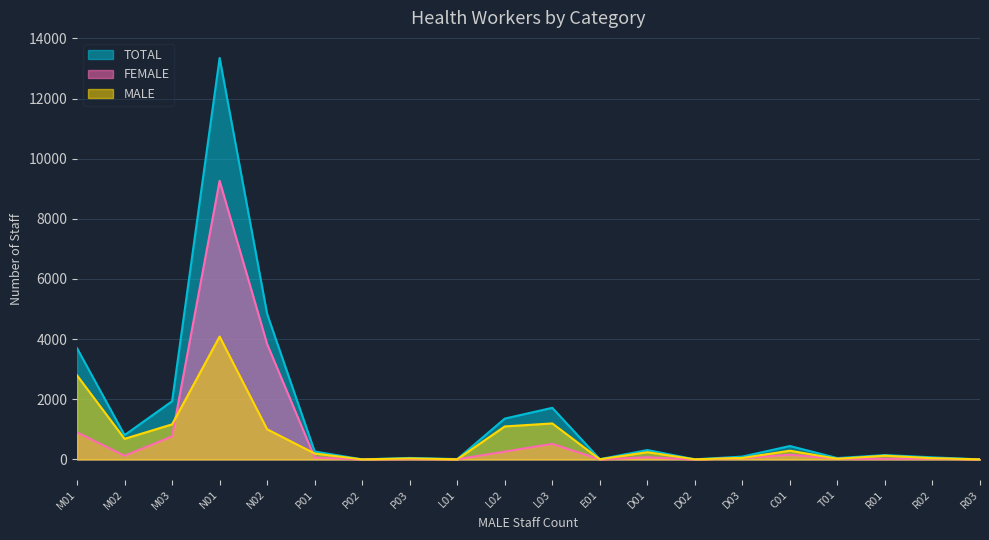

How many values in FEMALE are above zero?

18